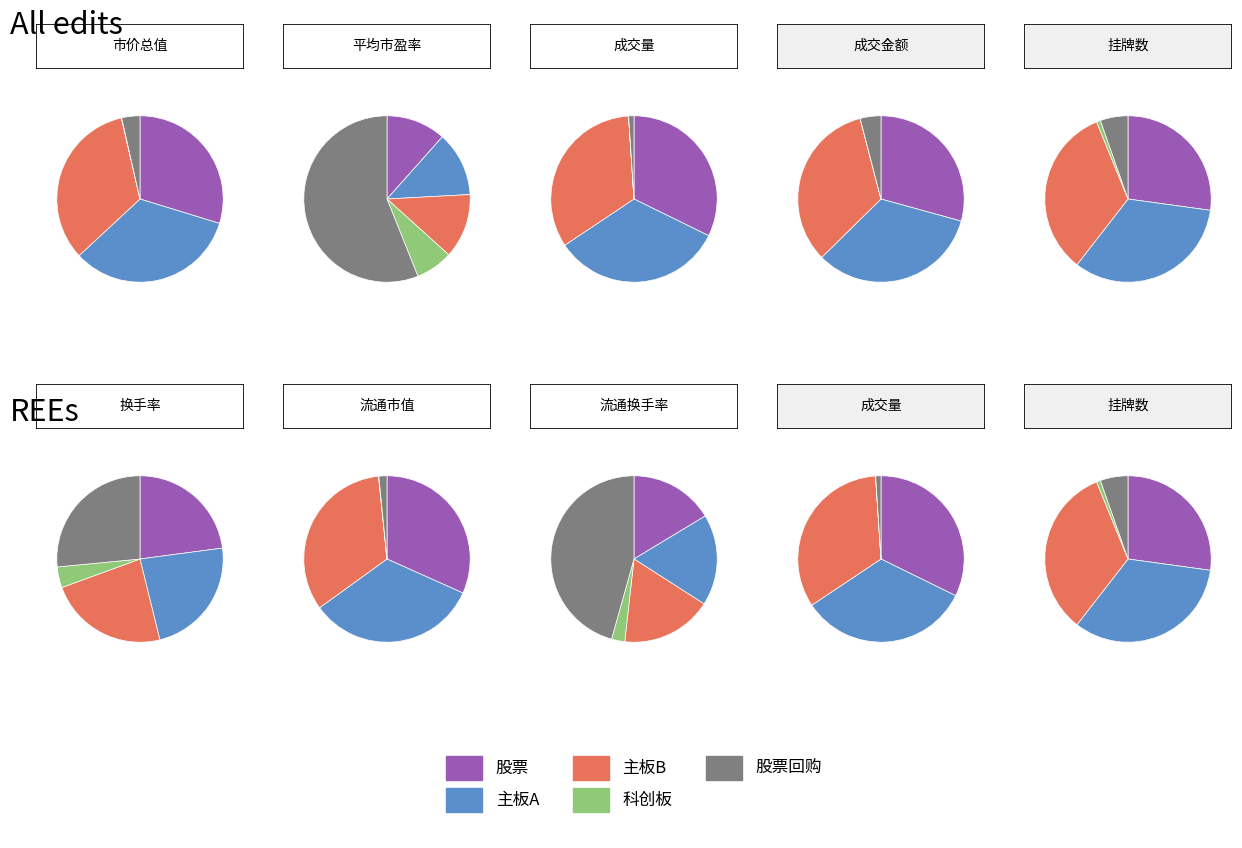

Between 成交金额 and 市价总值, which is larger?

市价总值